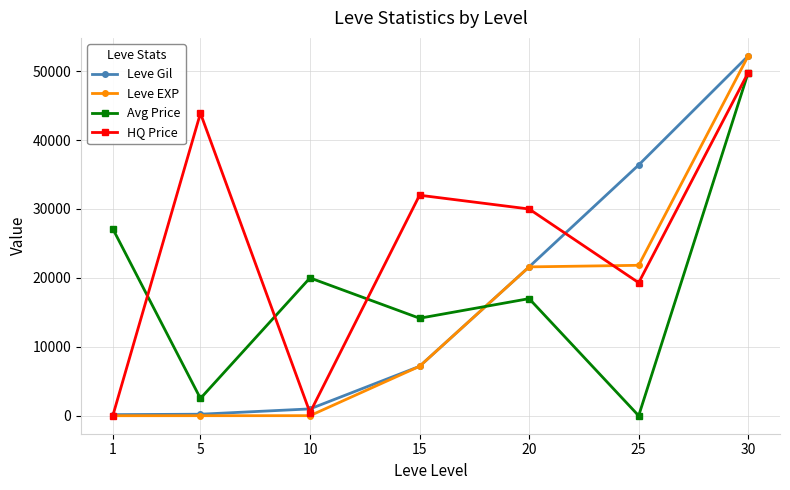

Where do Leve Gil and Avg Price first cross each other?

15 and 20